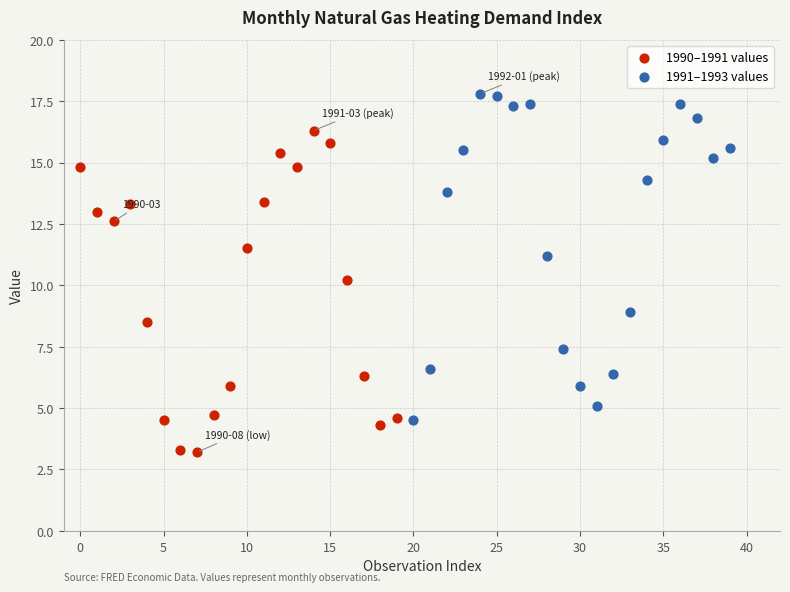

Which series contains the lowest Y value?

1990–1991 values